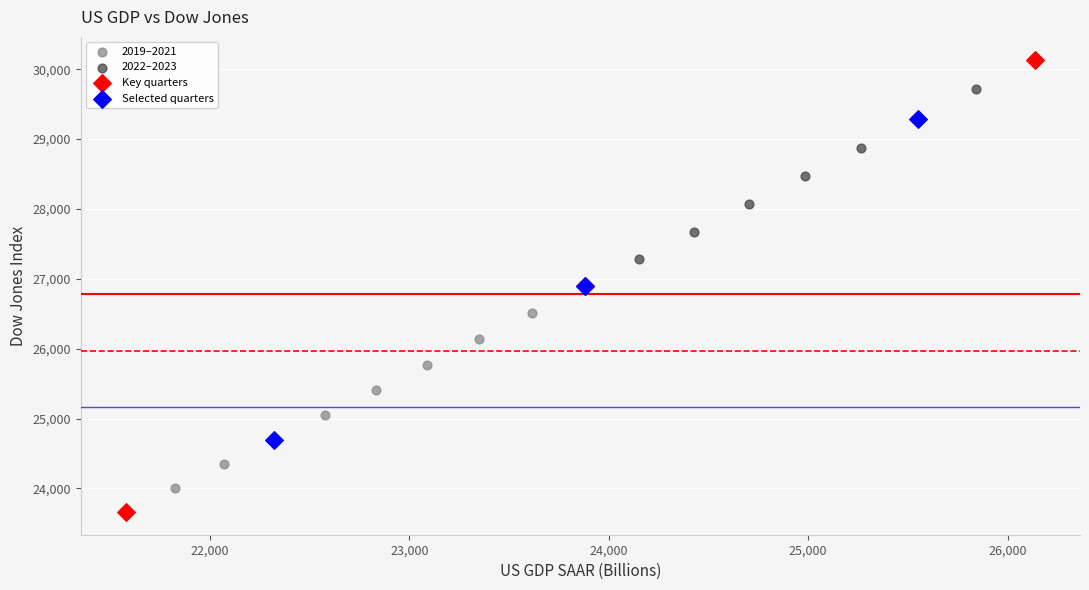

Which series has the largest Y range (max minus min)?

Key quarters